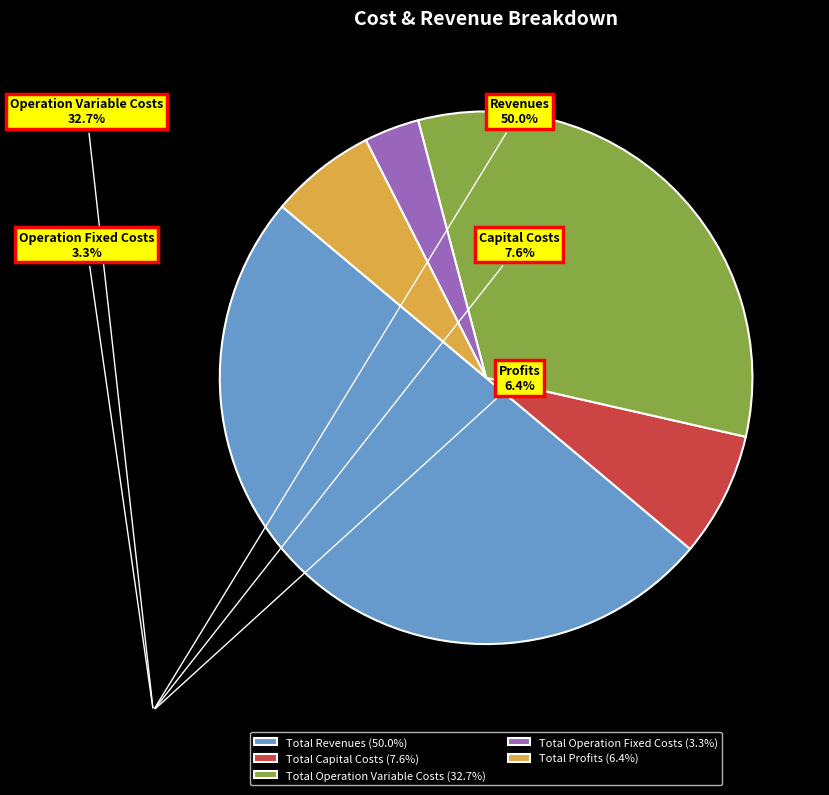

Does Total Operation Fixed Costs (3.3%) represent more than half of the total?

No